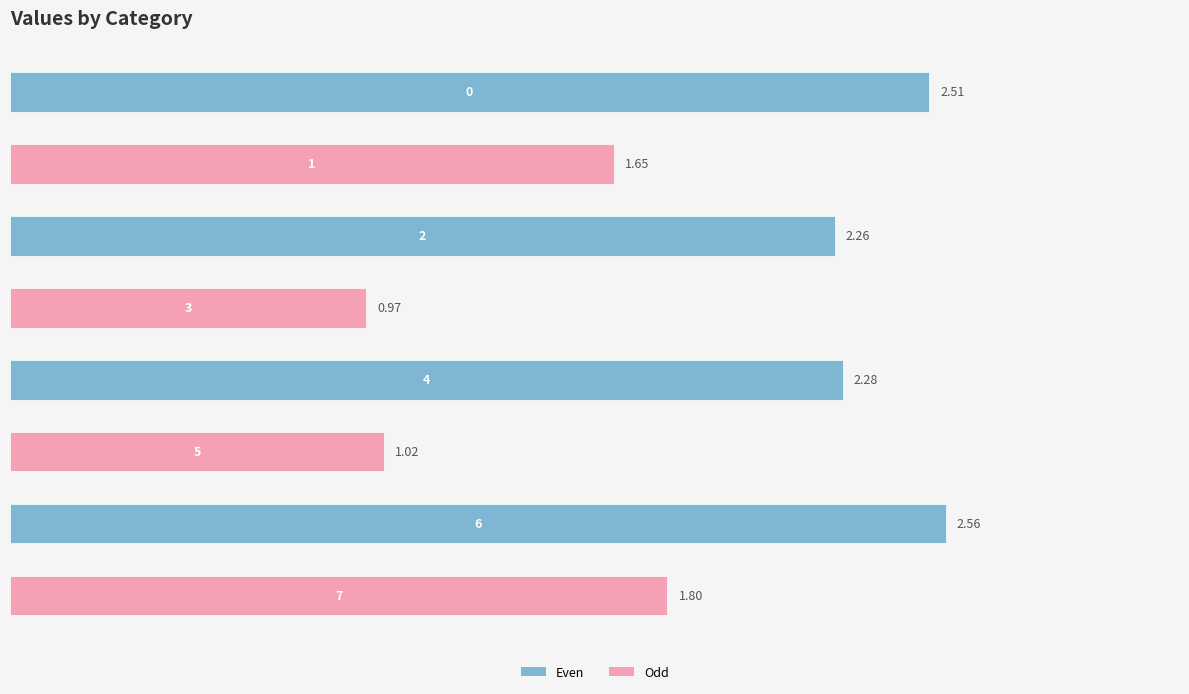

Does the chart contain any negative values?

No